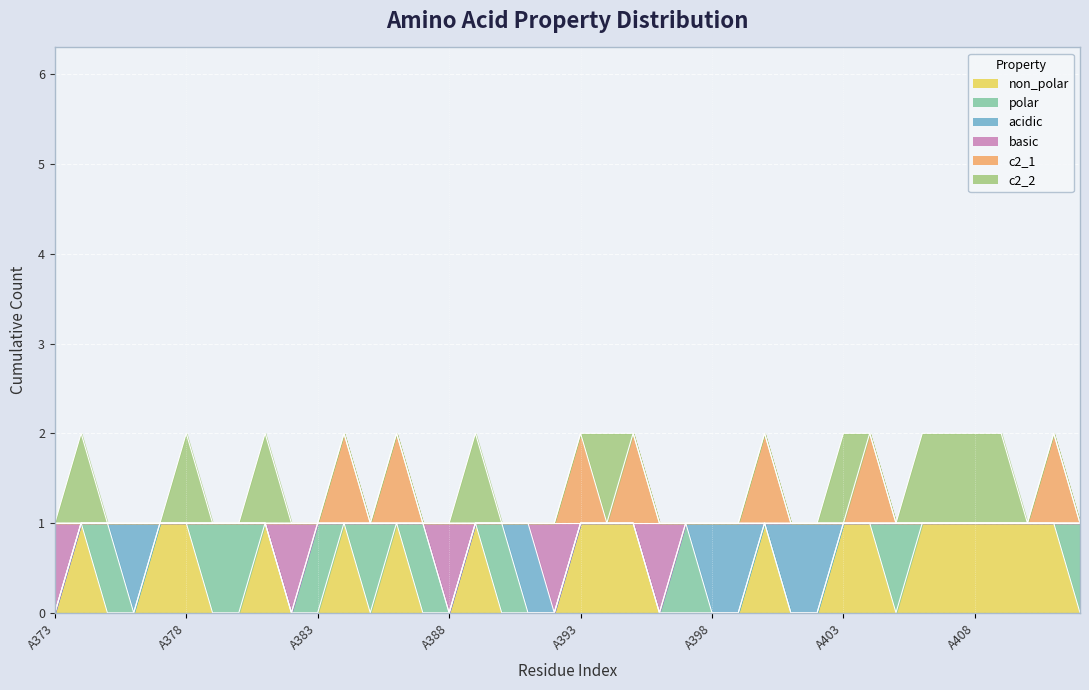

What is the difference between the maximum and minimum values in the c2_1 series?

1